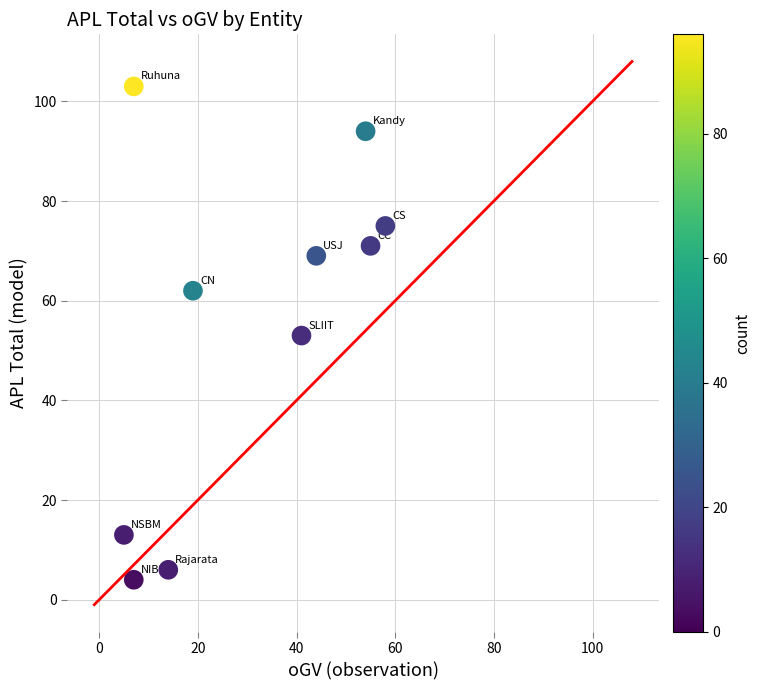

What is the average X value?

30